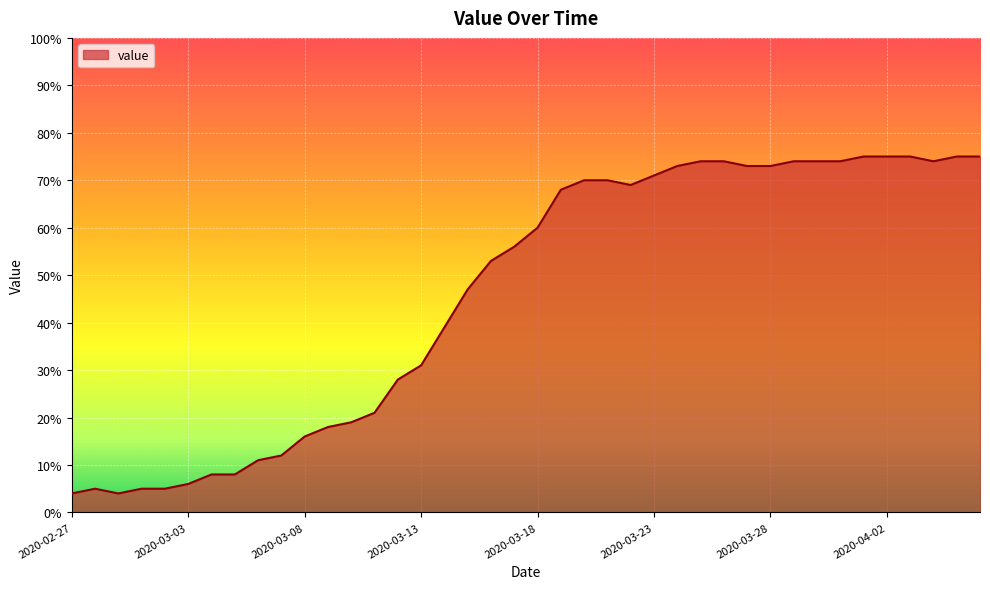

What is the difference between the maximum and minimum values?

71